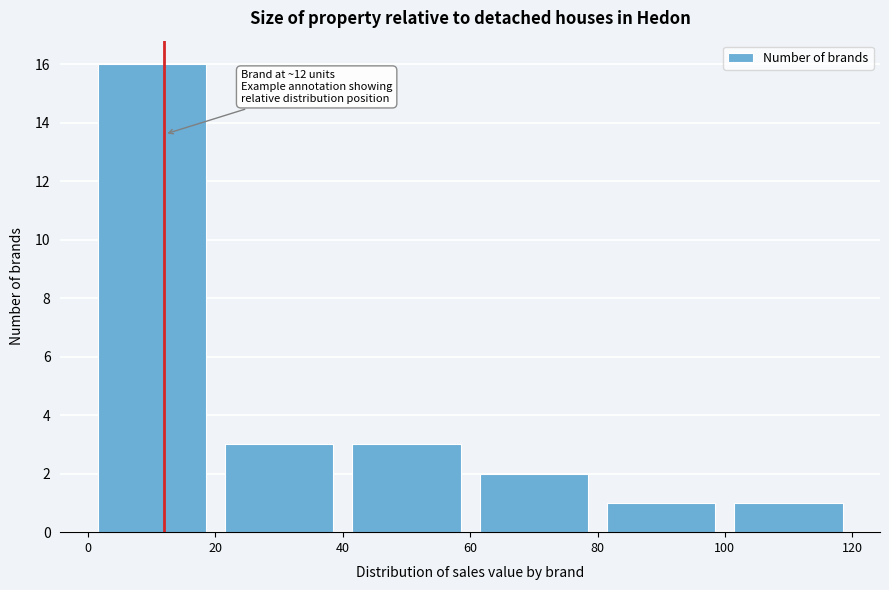

Over which range of the x-axis is the bar tallest?

0 to 20